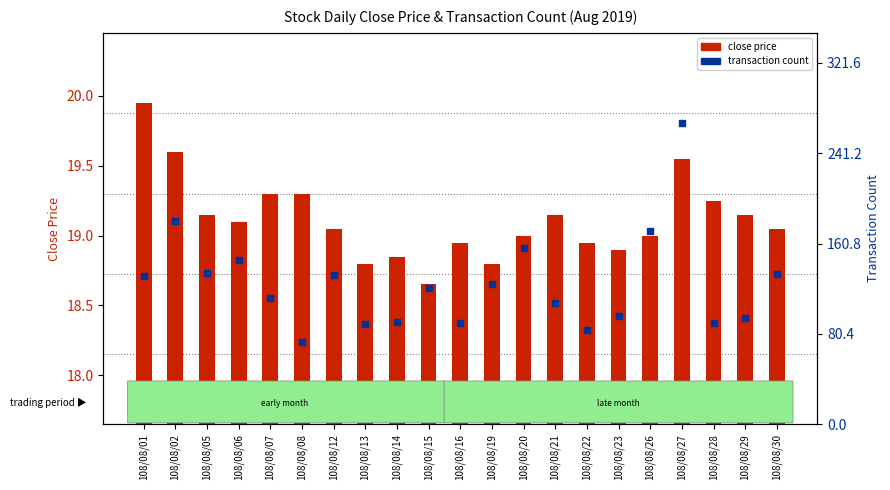

Which series has the widest spread of Y values?

transaction count